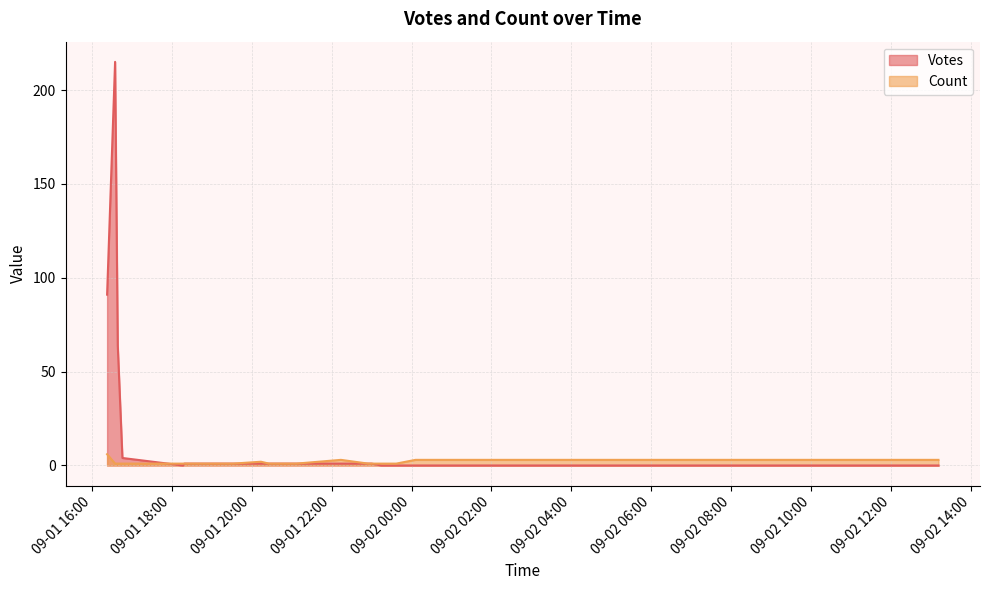

Which series has the largest total across all categories?

Votes